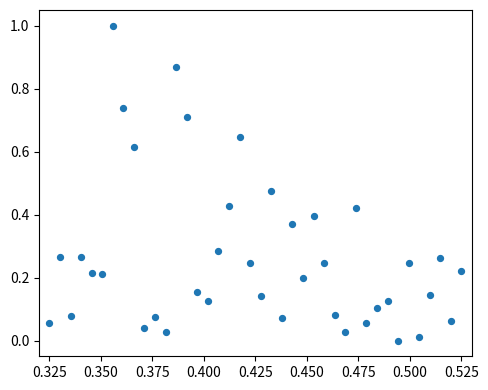

What is the range of Y values (max minus min)?

1.0